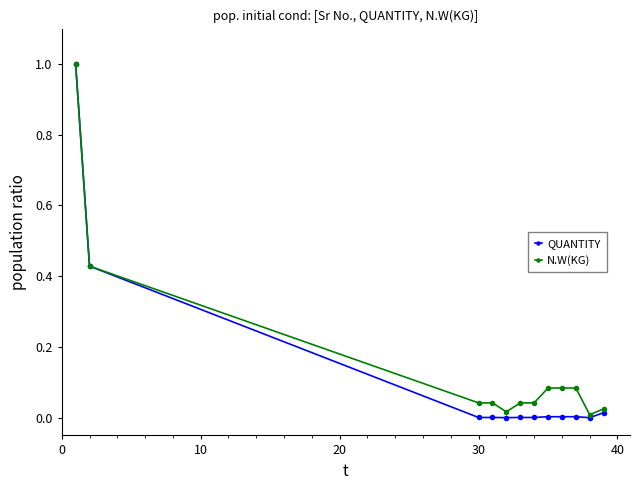

Which series has the widest spread of values?

QUANTITY